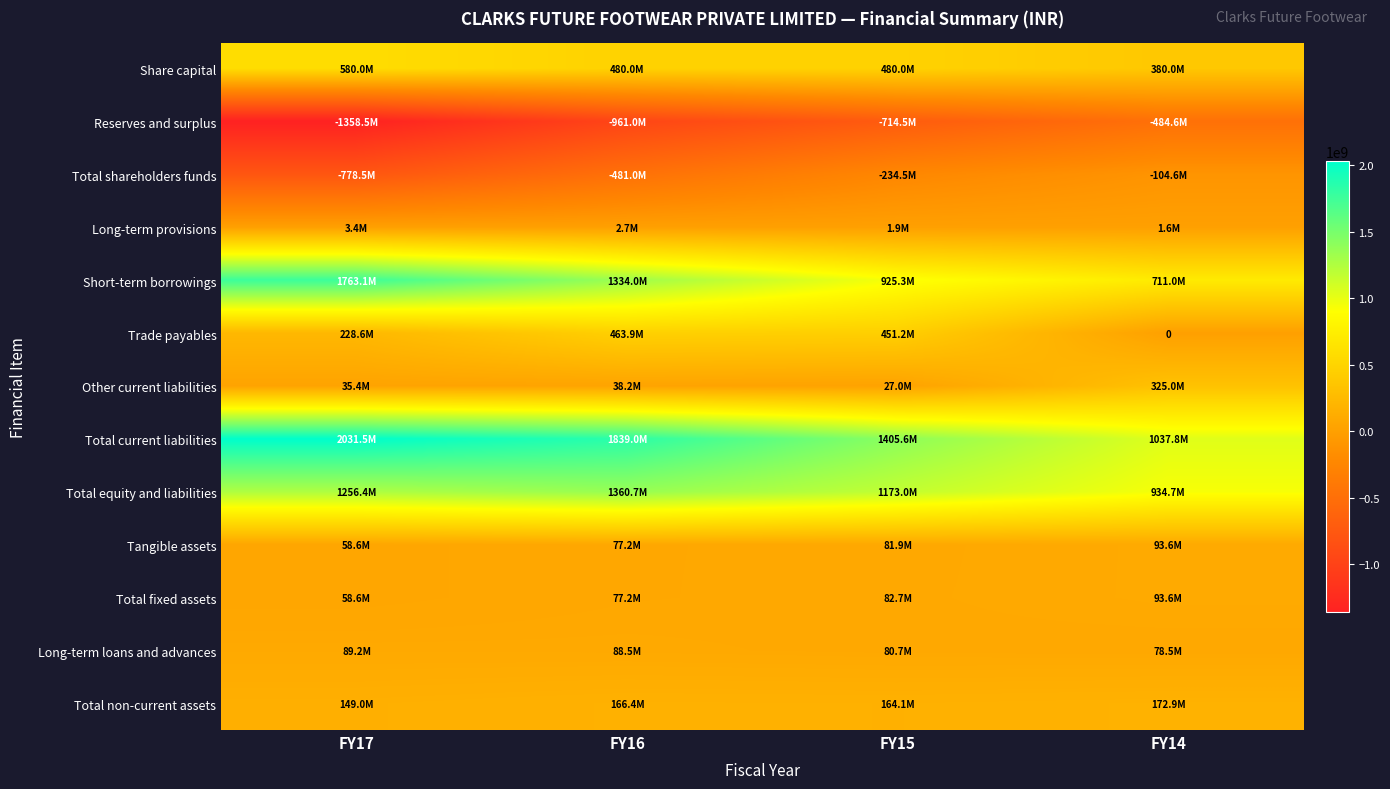

Is the value of Trade payables at FY16 greater than the value of Total fixed assets at FY16?

Yes